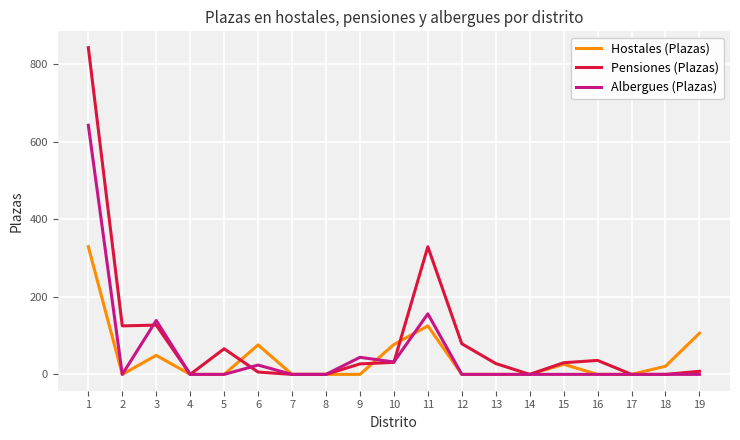

List the series in order of their peak value, lowest first.

Hostales (Plazas), Albergues (Plazas), Pensiones (Plazas)